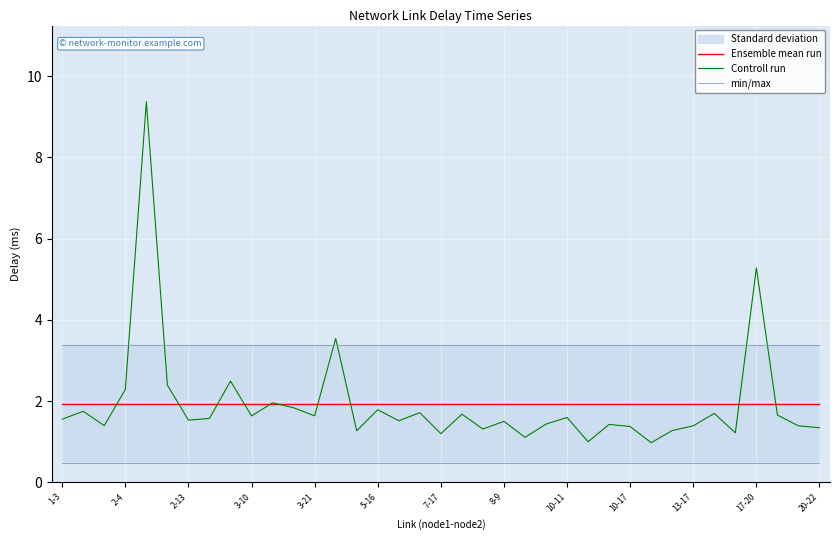

Count the number of data series in this chart.

3